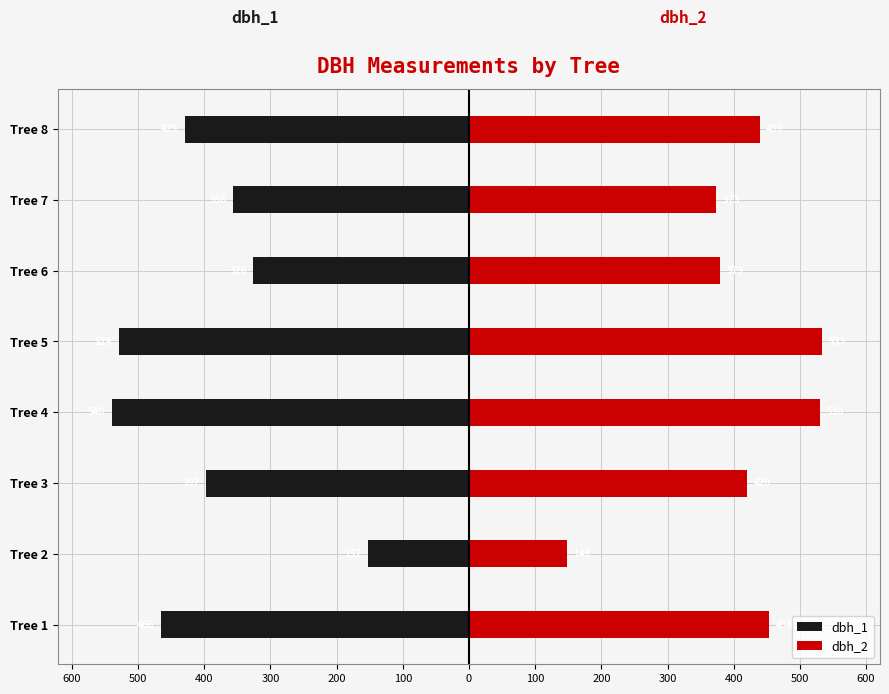

What is the greatest value displayed?

533